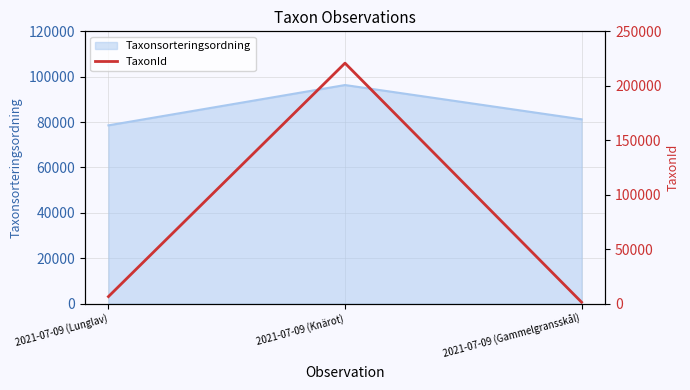

True or false: the data shows 10943 at 2021-07-09 (Lunglav).

False